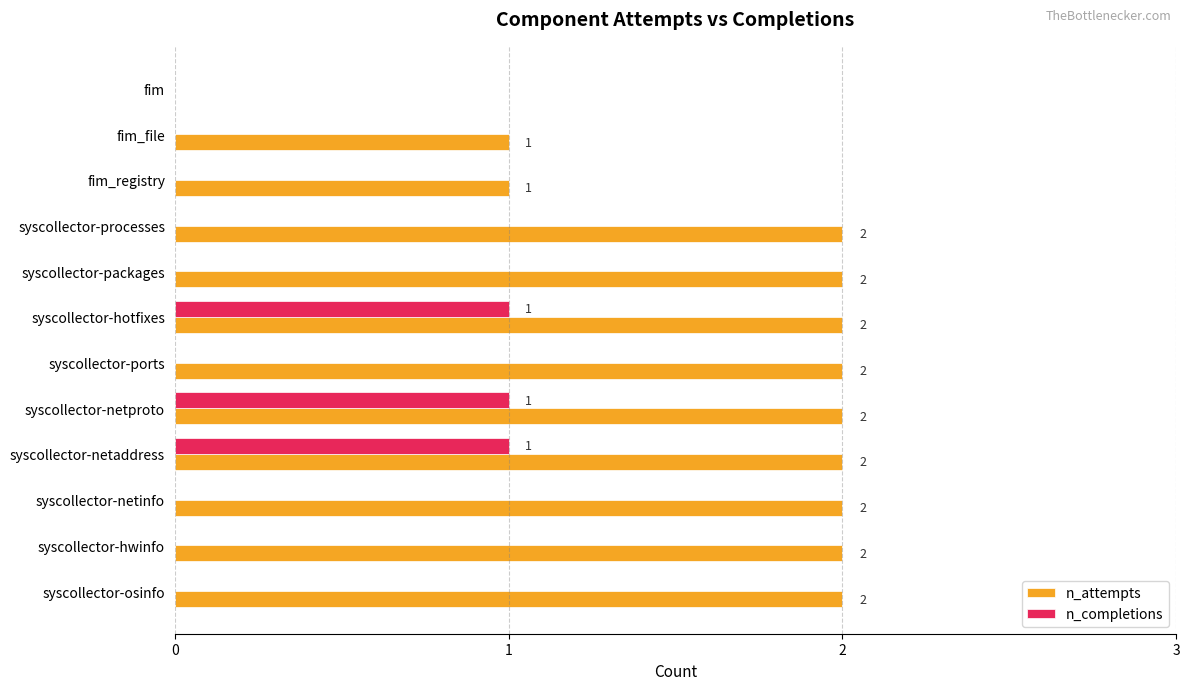

The value of n_attempts at fim is 0. True or false?

True